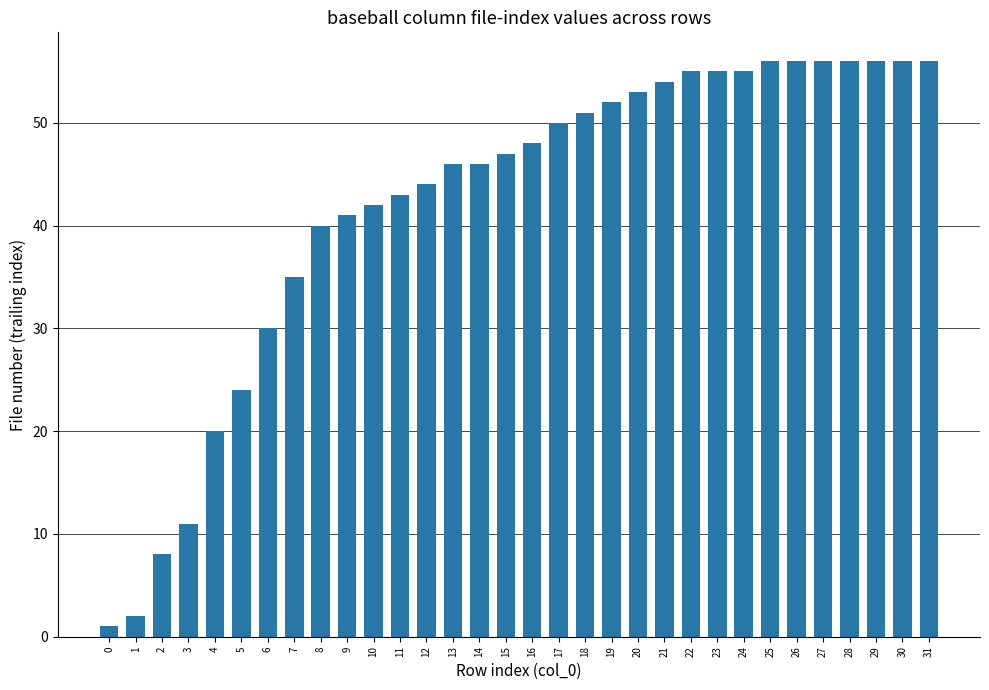

Which has a higher value, 16 or 29?

29